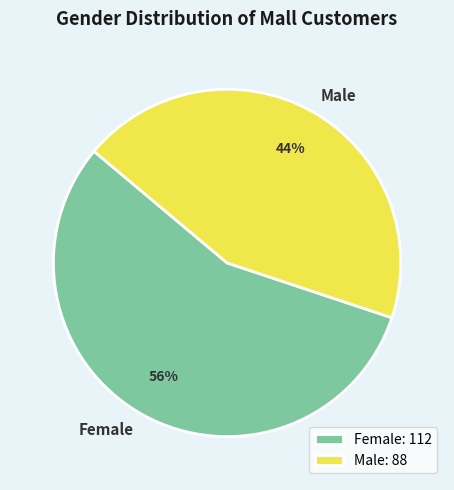

How many slices are in this pie chart?

2